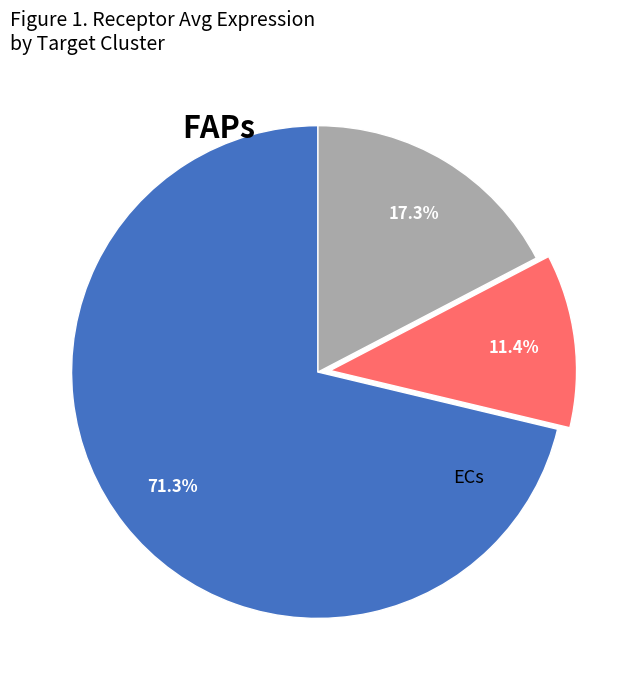

To the nearest percent, what is the average slice percentage?

33%